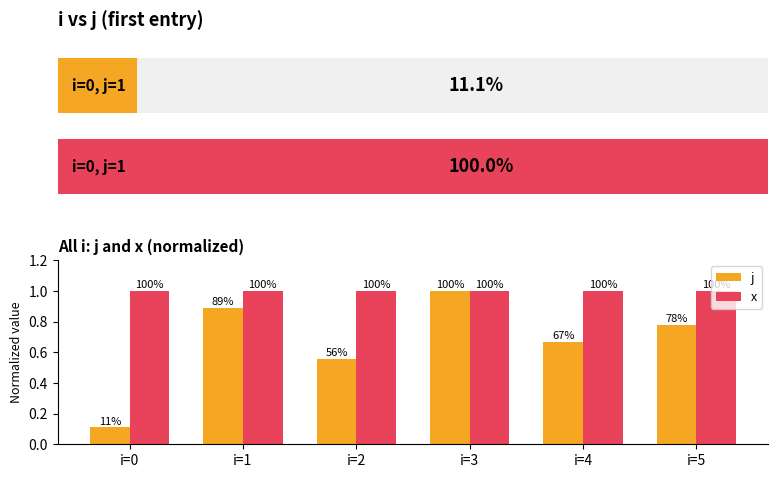

What value does the x series have at i=5?

1.0